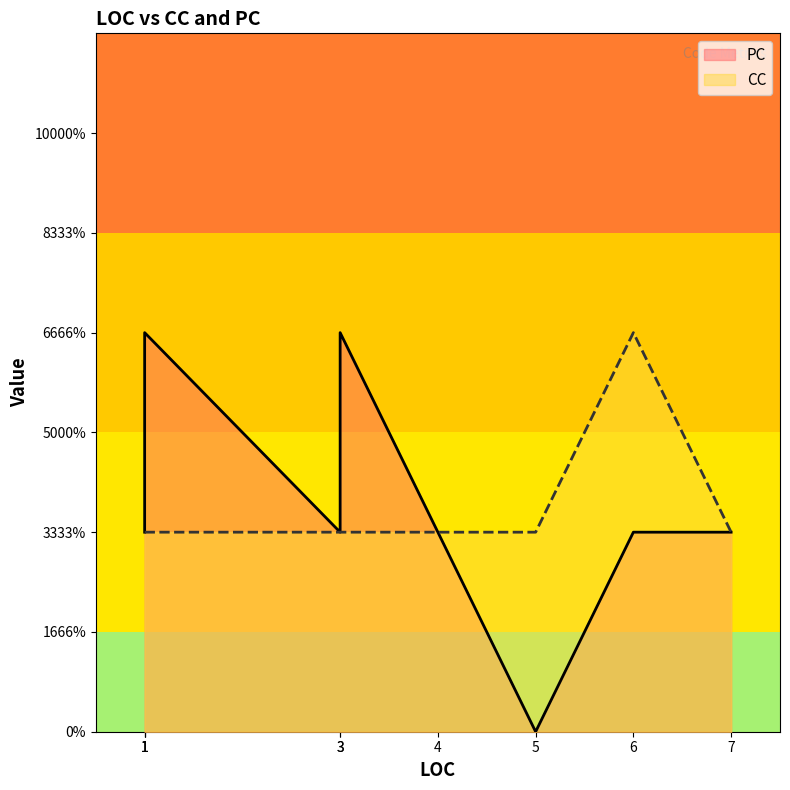

How many series are shown in this chart?

2